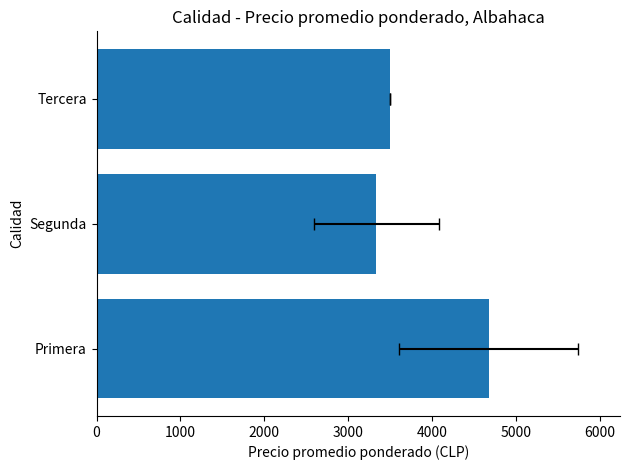

The value at 2000 is 5717.3. True or false?

False